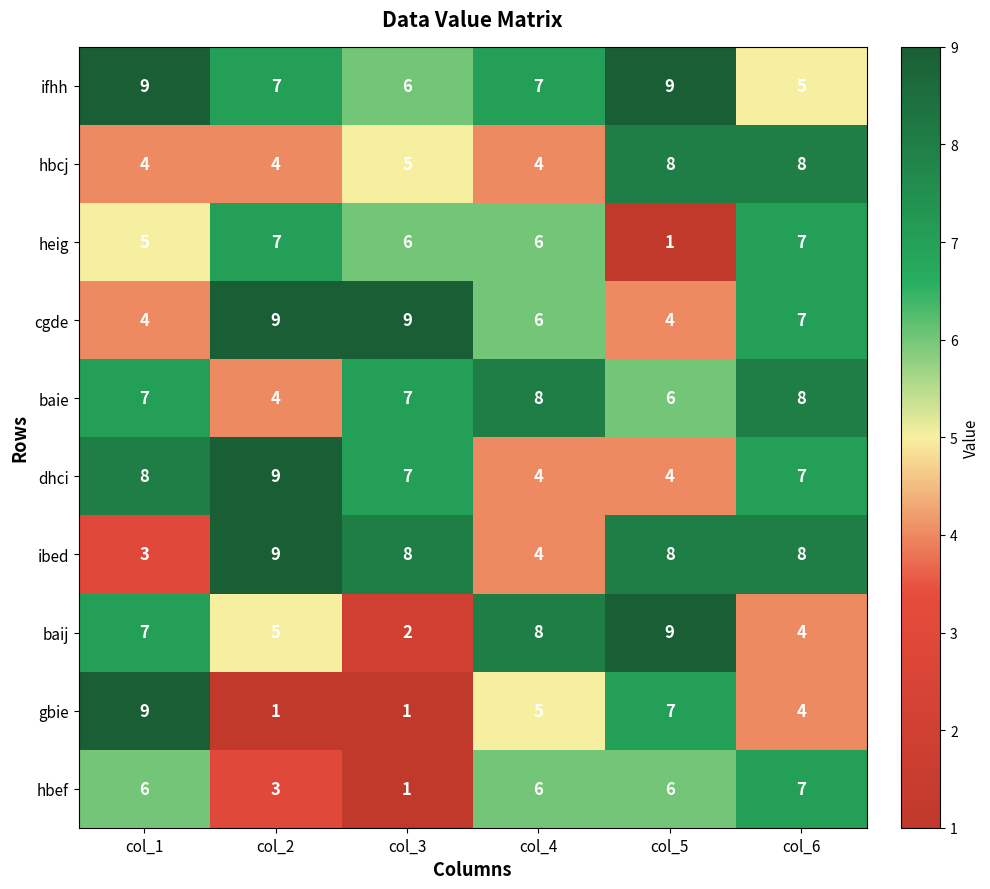

How many baie values are between 6 and 8?

5